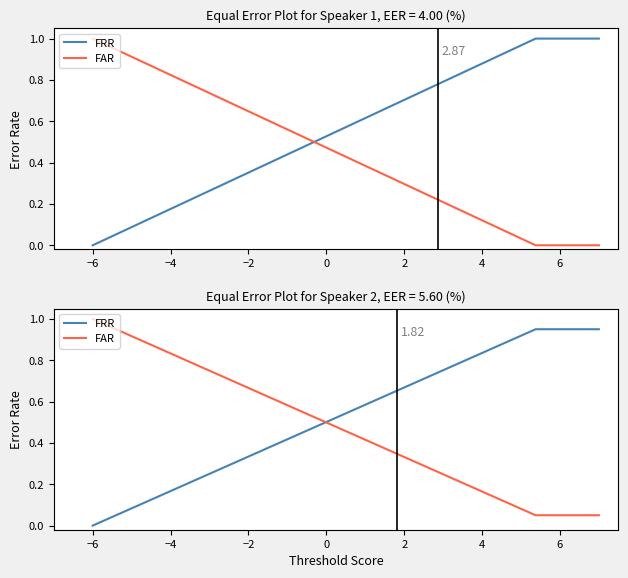

What is the value of the FAR point at the 8th from the left?

0.1